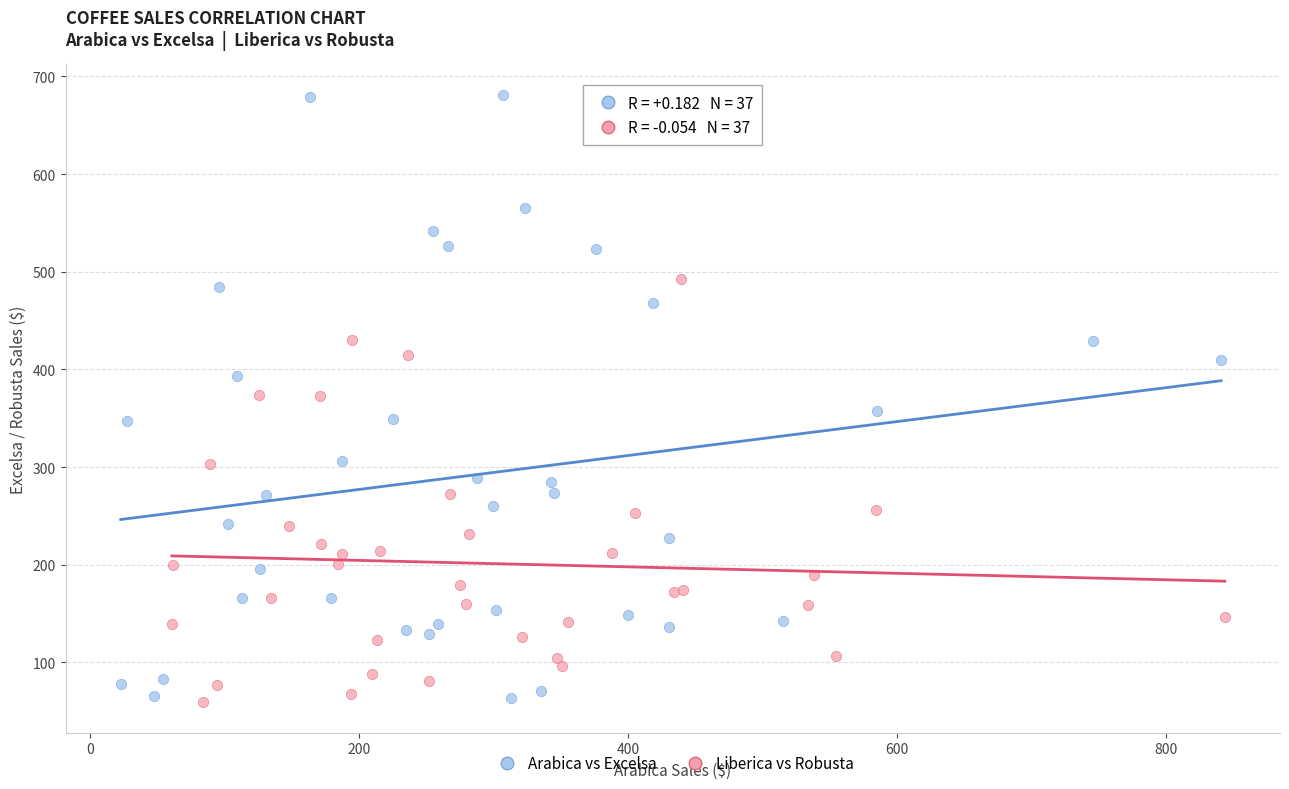

Which series has the widest spread of Y values?

Arabica vs Excelsa